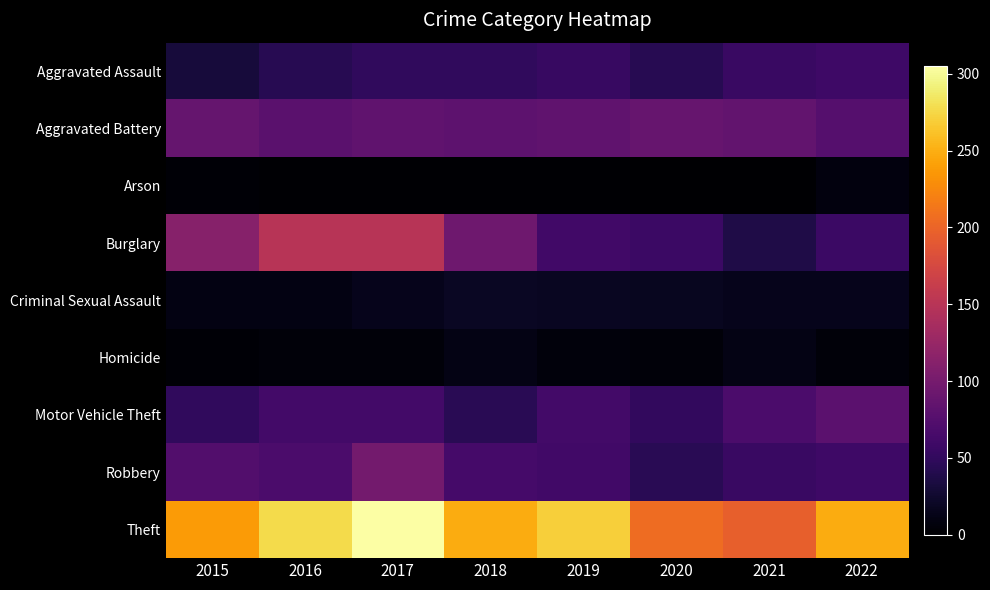

Rank the series at 2018 from lowest to highest value.

Arson, Homicide, Criminal Sexual Assault, Motor Vehicle Theft, Aggravated Assault, Robbery, Aggravated Battery, Burglary, Theft